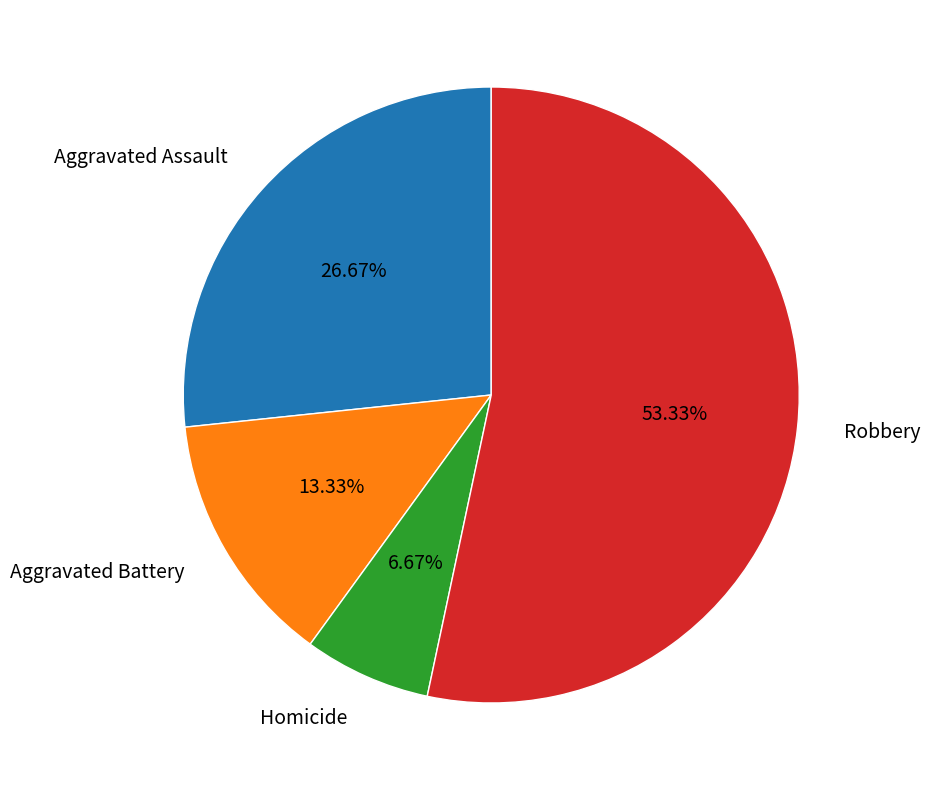

Is there a majority slice in this chart?

Yes